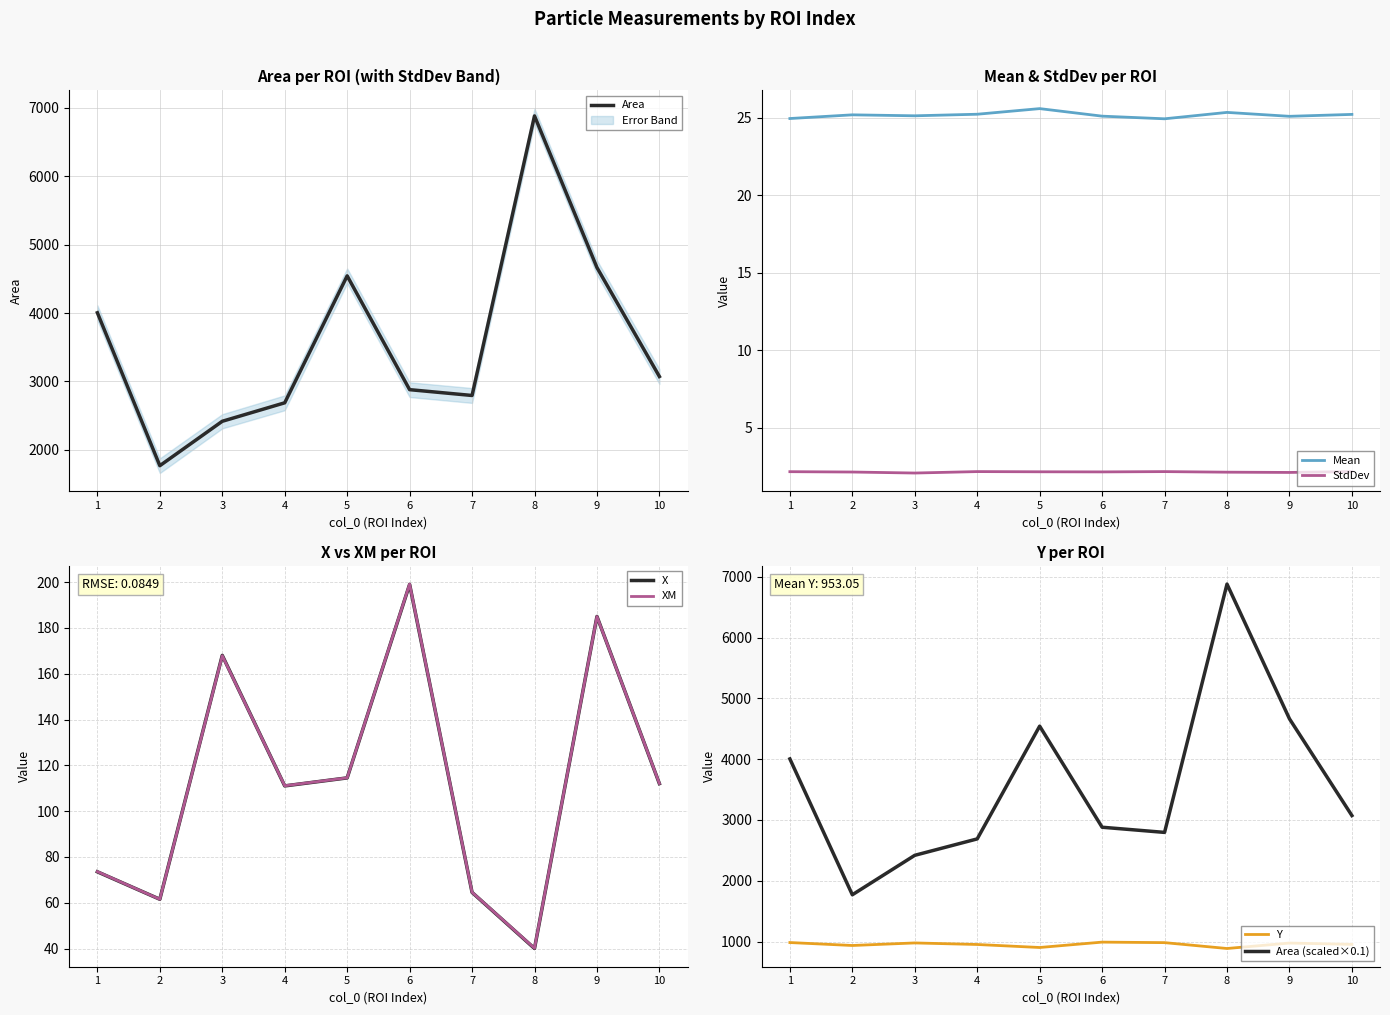

The value of Y at 10 is 1692.9. True or false?

False